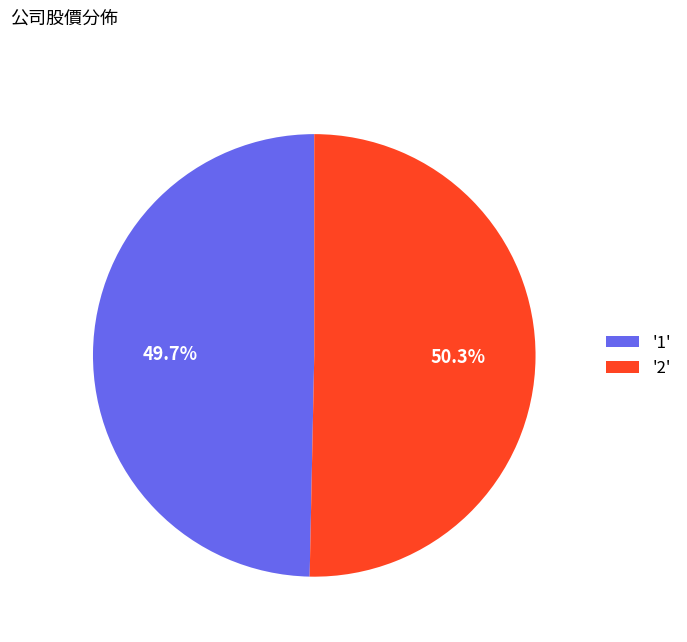

Rank the categories by value from lowest to highest.

'1', '2'